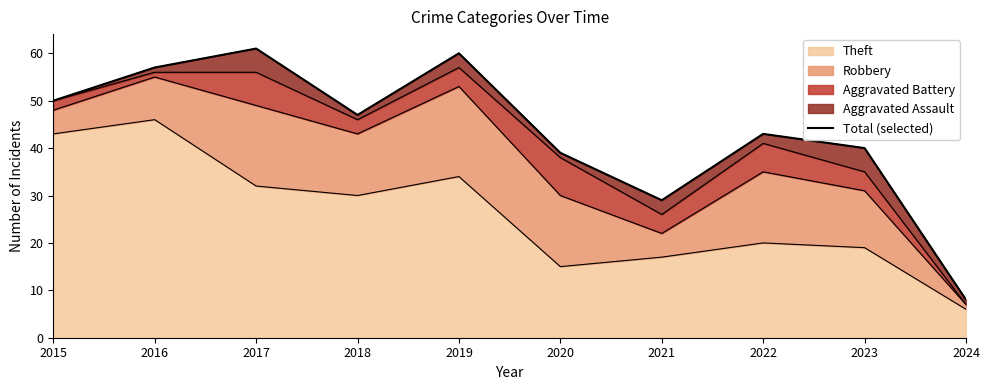

What is the sum of the values at 2015 and 2017?

111